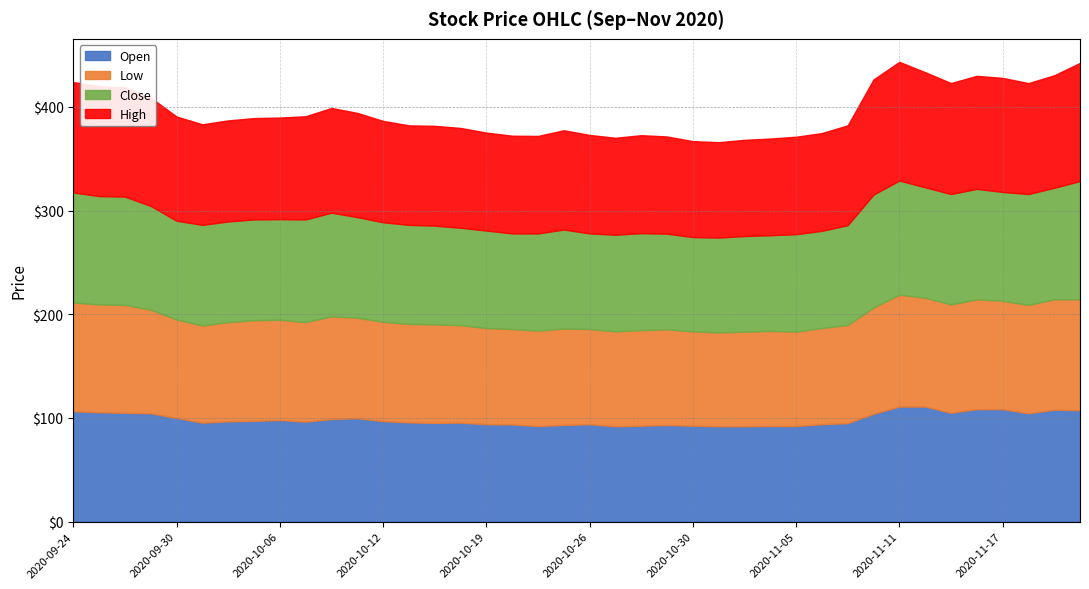

What is the maximum value shown in the chart?

114.5